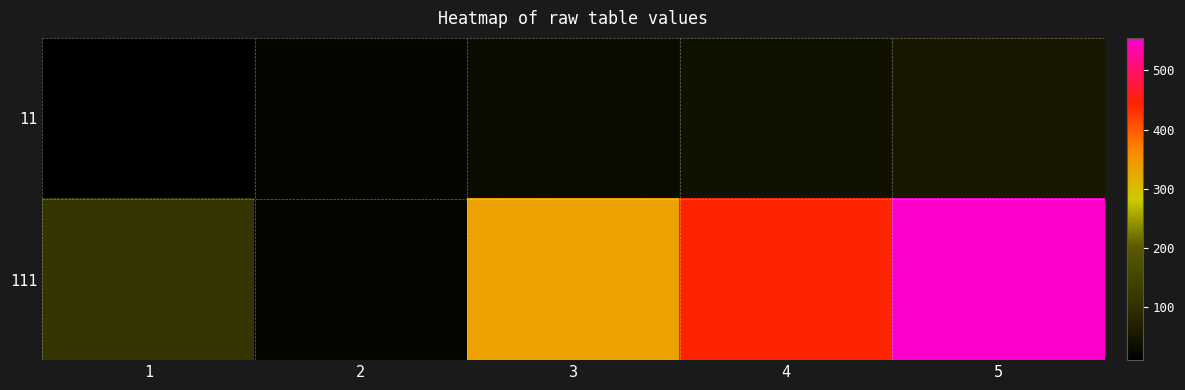

Reading right to left, transcribe all the data shown in this chart.

11: 5=55	4=44	3=33	2=22	1=11
111: 5=555	4=444	3=333	2=22	1=111